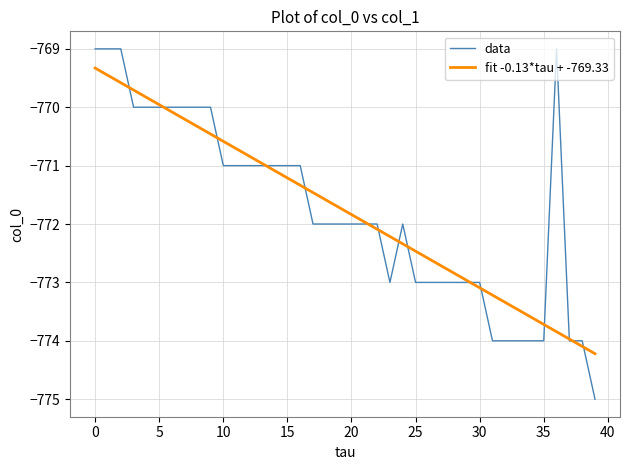

What is the minimum value for fit -0.13*tau + -769.33?

-774.2